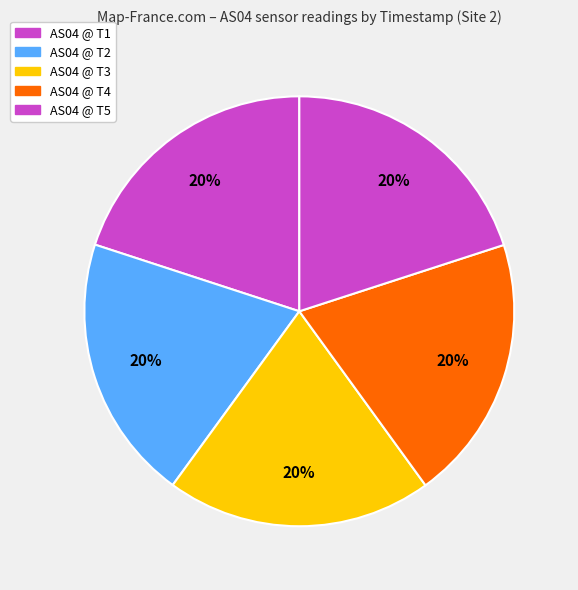

How many segments does this pie chart have?

5